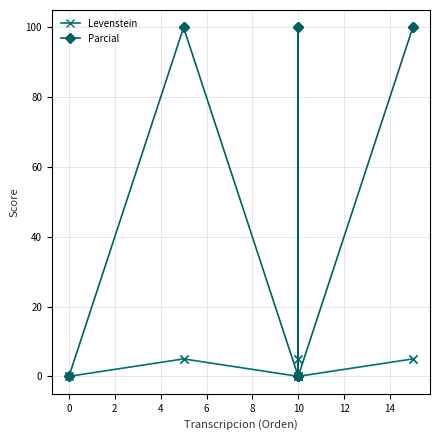

List the series in order of their overall mean, highest first.

Parcial, Levenstein